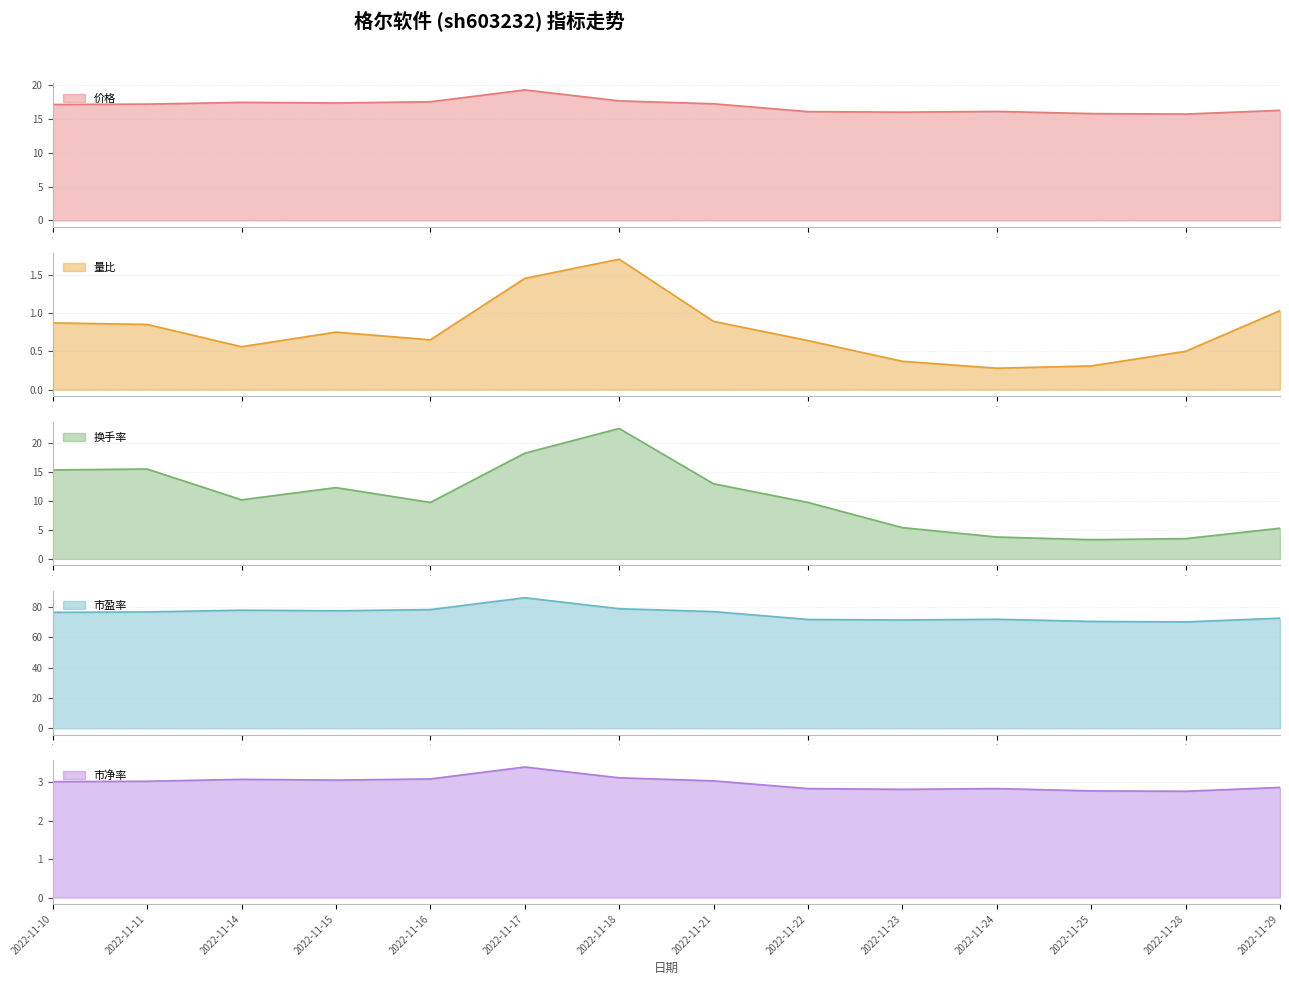

The value of 价格 at 6 is 17.7. True or false?

True